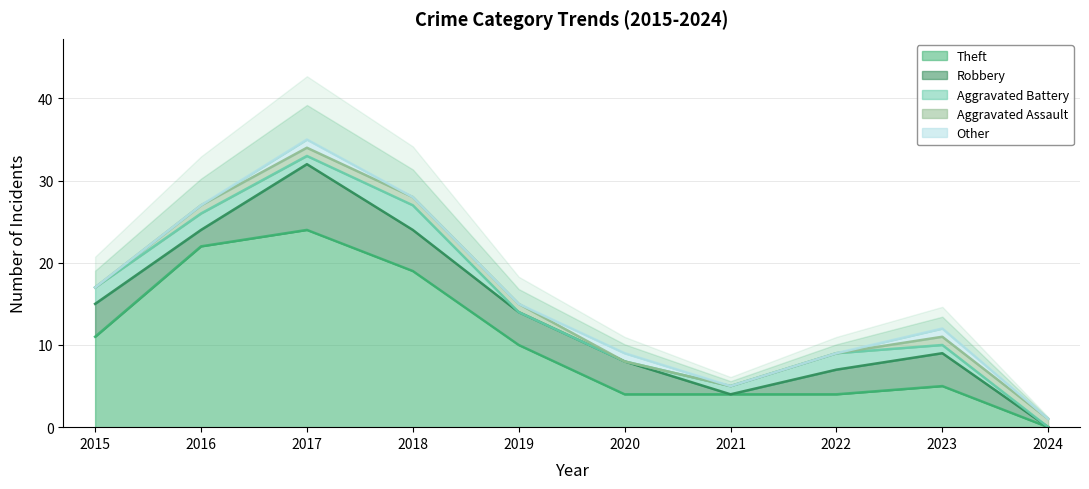

Is it true that Theft equals 19 at 2018?

True